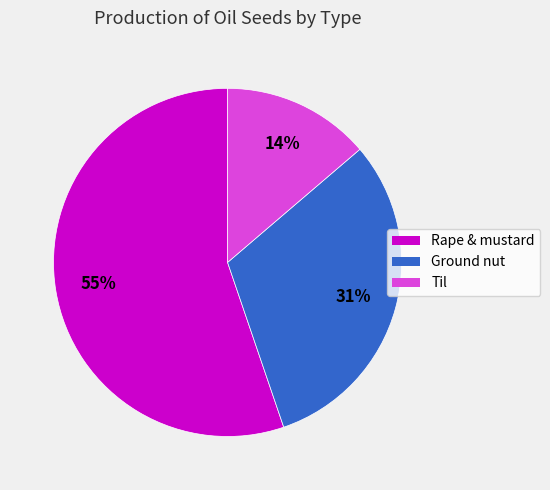

To the nearest percent, what is the combined percentage of Rape & mustard and Til?

69%